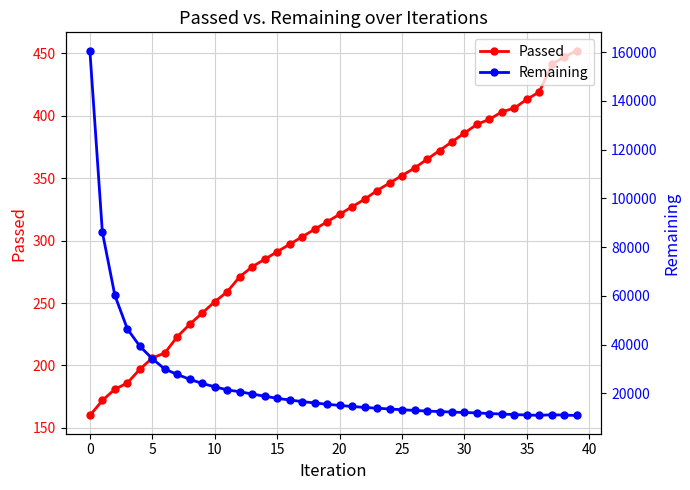

The Remaining series shows 16569 at 17. True or false?

True